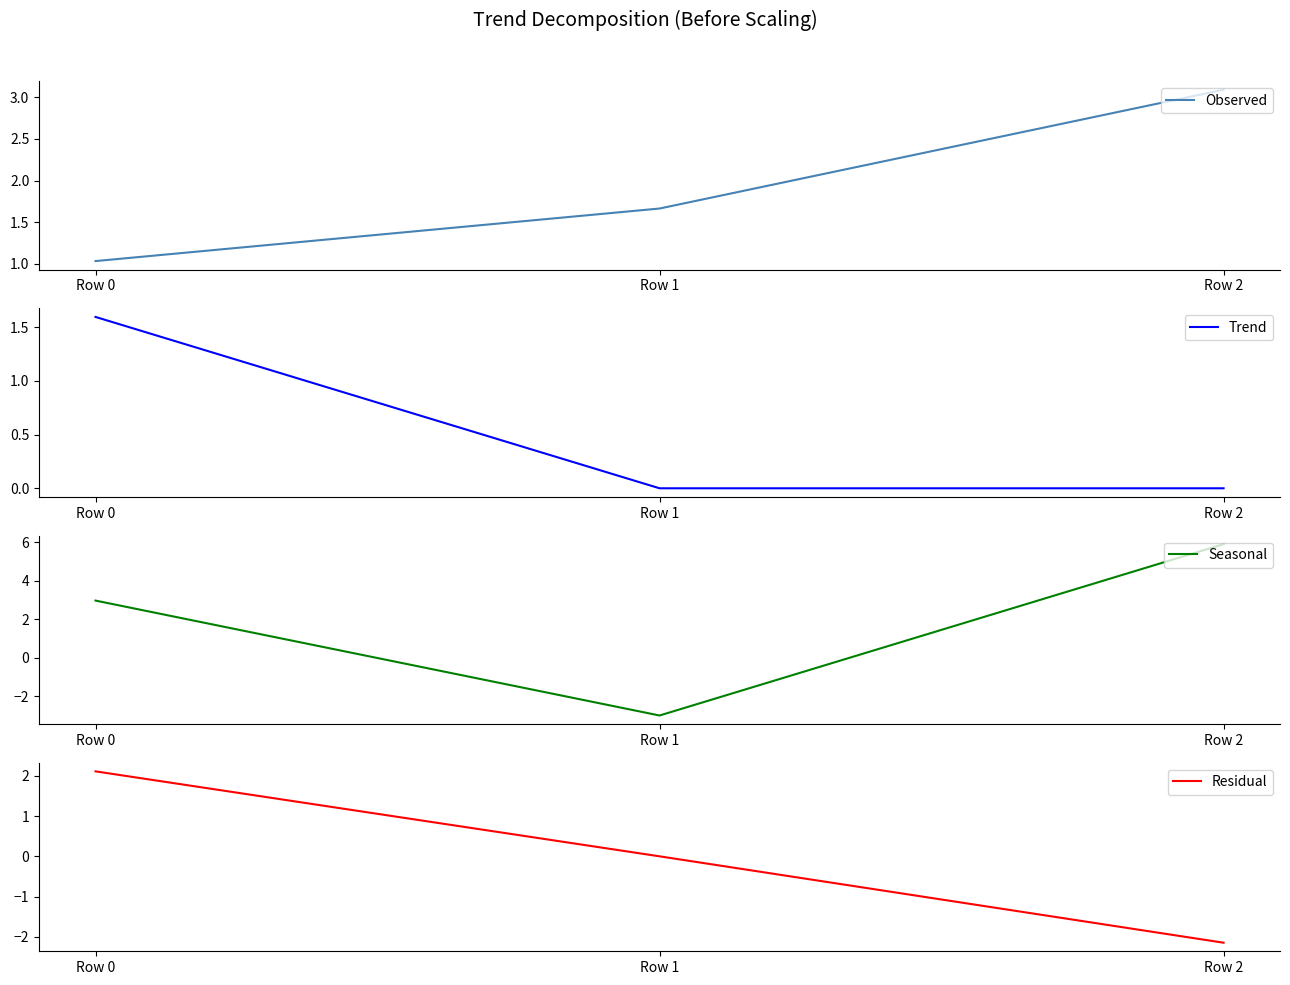

The Trend series shows 1.0 at Row 2. True or false?

False